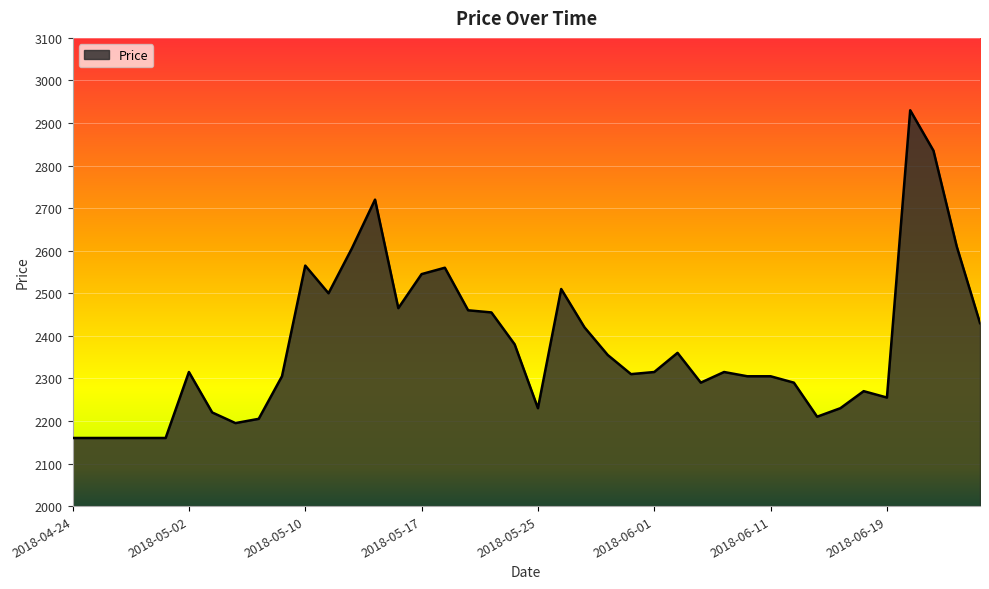

Does the chart have visible grid lines?

Yes